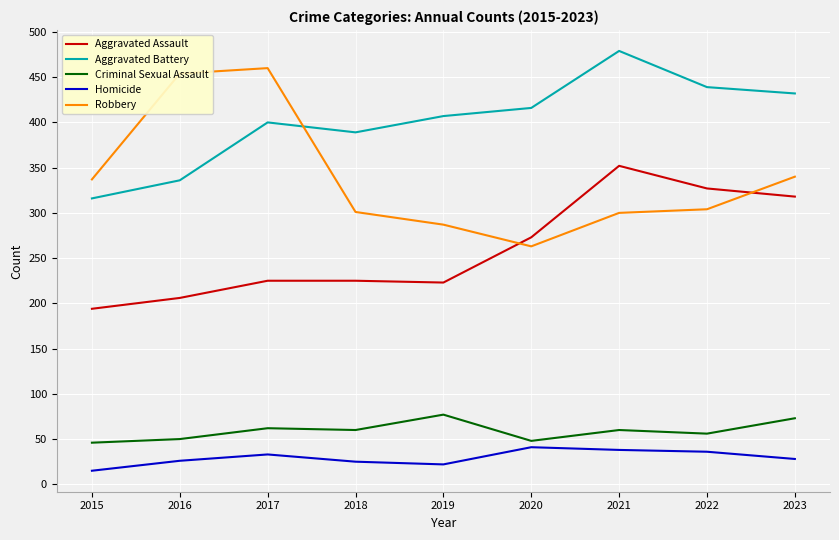

True or false: Aggravated Assault and Criminal Sexual Assault intersect in this chart.

False